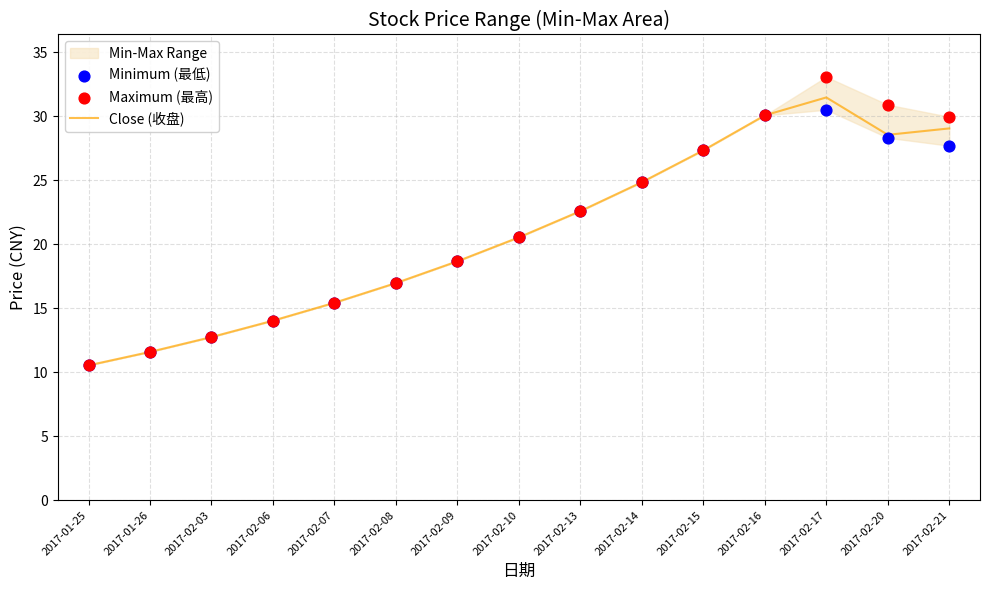

Which series has the largest total across all categories?

Maximum (最高)